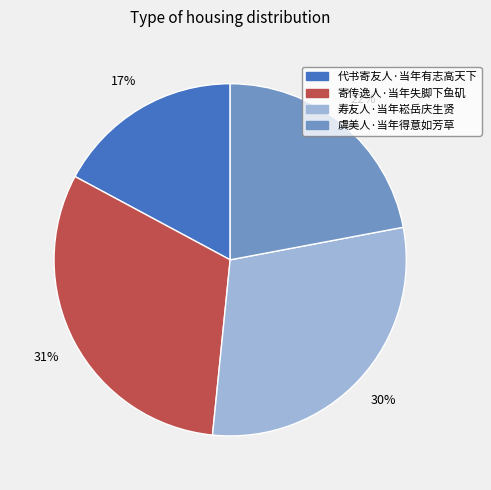

The 虞美人·当年得意如芳草 slice represents 34% of the pie. True or false?

False